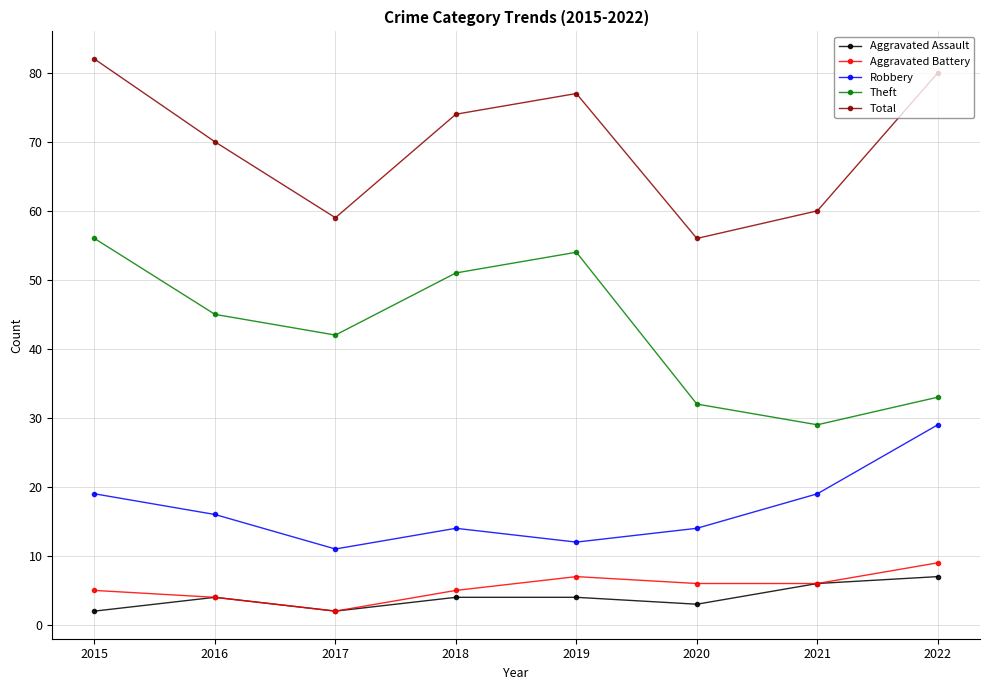

What is the sum of all Aggravated Battery values?

44